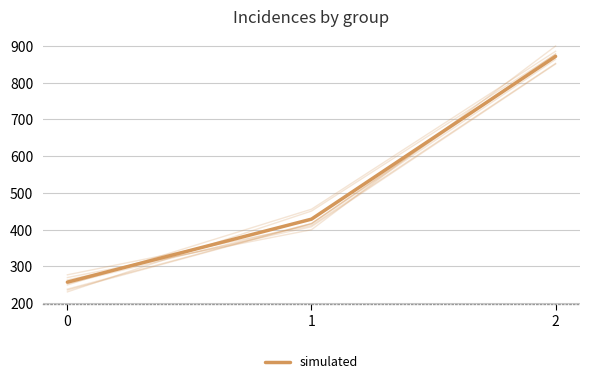

What value does the data have at 1?

428.6